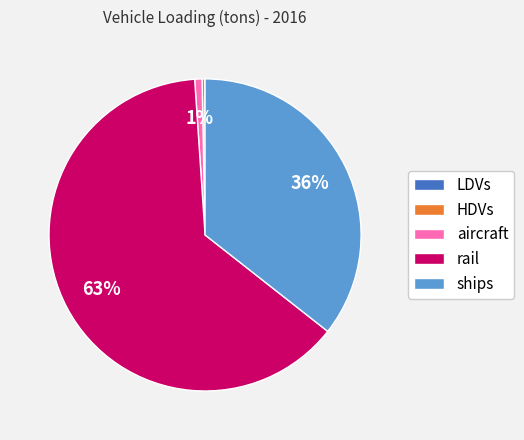

Is there any slice that represents more than half of the pie?

Yes